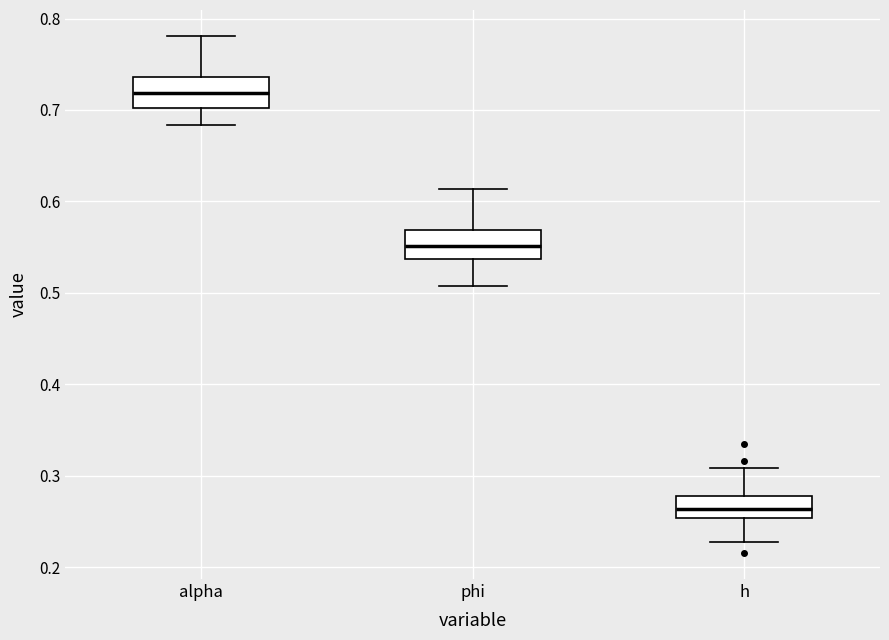

Reading left to right, transcribe this box plot: for each box, give where its median line is, the range the box spans, and where its two whiskers end, as read against the y-axis. The values are not printed on the chart, so give them approximately, as read against the axis.

alpha: median 0.72, box 0.70 to 0.74, whiskers 0.68 to 0.78
phi: median 0.55, box 0.54 to 0.57, whiskers 0.51 to 0.61
h: median 0.26, box 0.25 to 0.28, whiskers 0.23 to 0.31